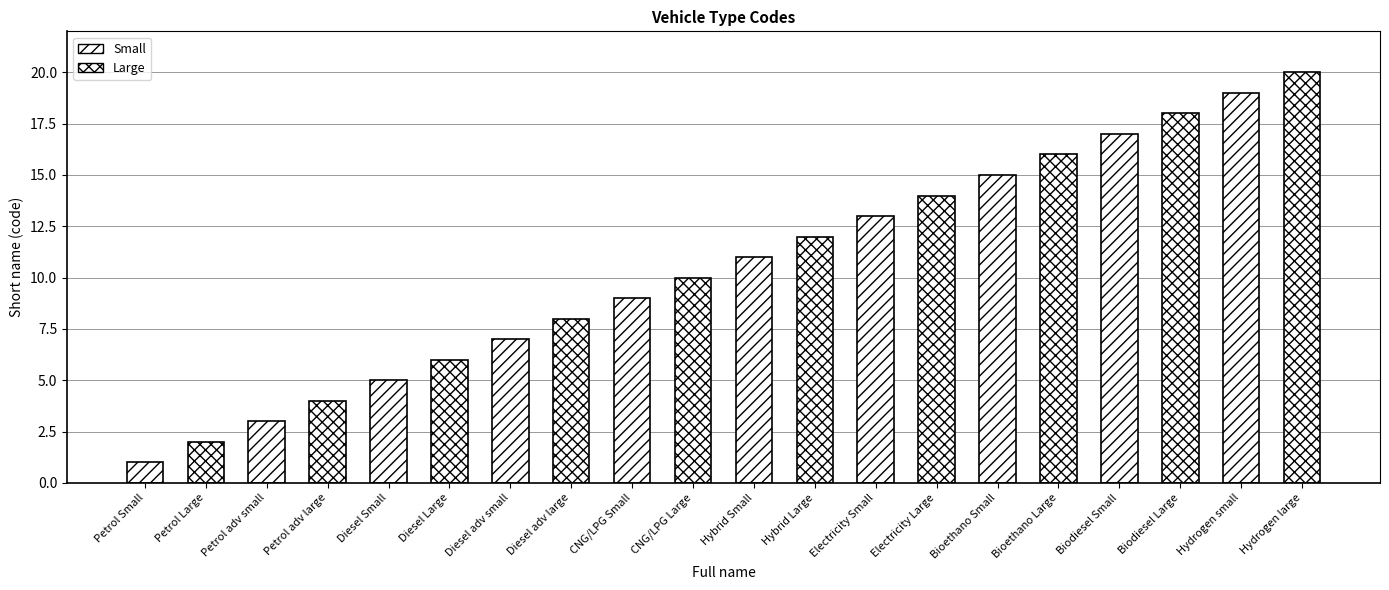

What is the label of the 10th bar from the left?

CNG/LPG Large